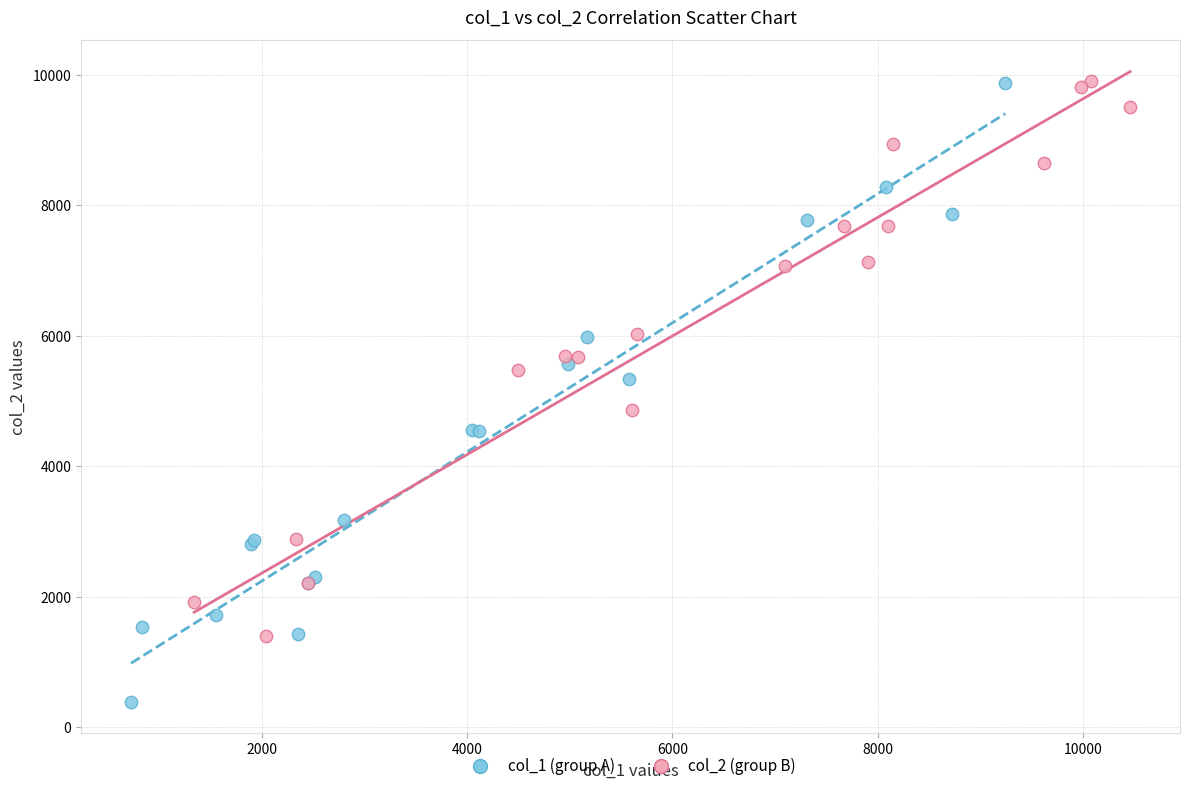

Which series has the largest Y range (max minus min)?

col_1 (group A)